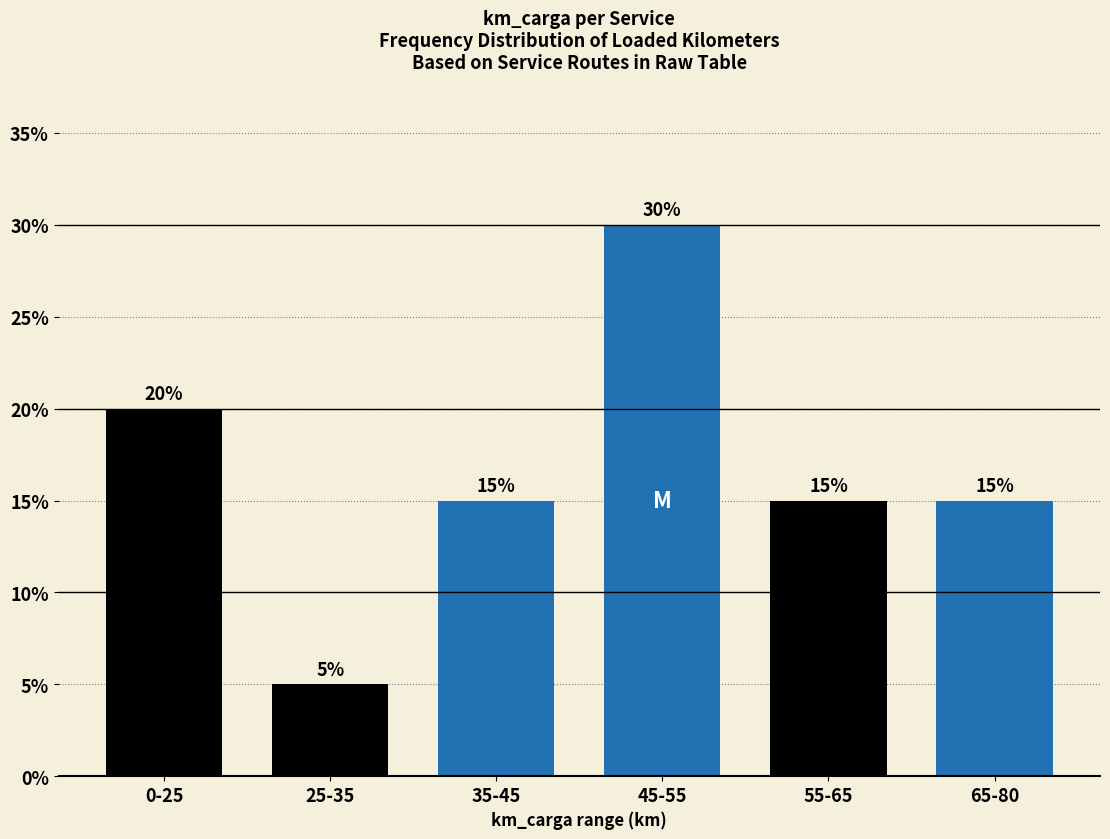

Reading left to right, what are all the values shown in this chart?

20	5	15	30	15	15